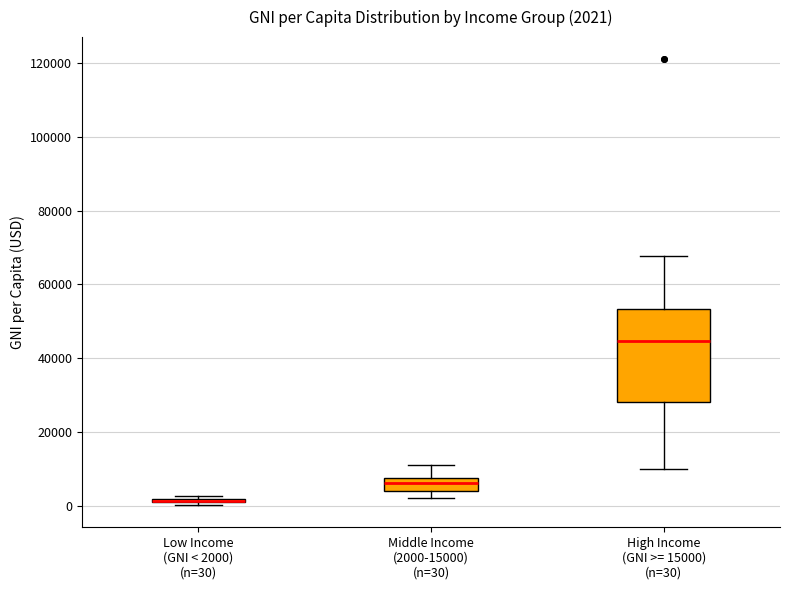

Comparing the boxes themselves (not the whiskers), which one is the tallest?

High Income (GNI >= 15000) (n=30)